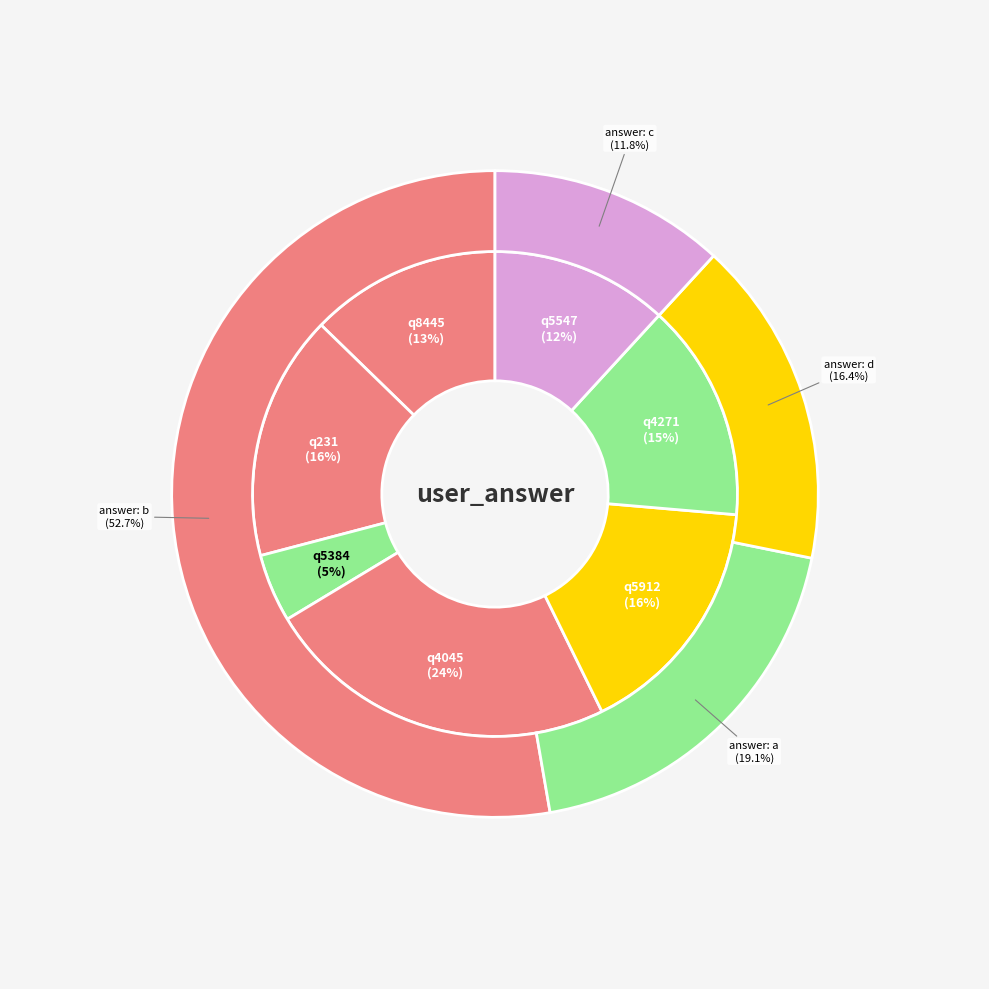

What percentage is the q5912 slice, to the nearest percent?

16%